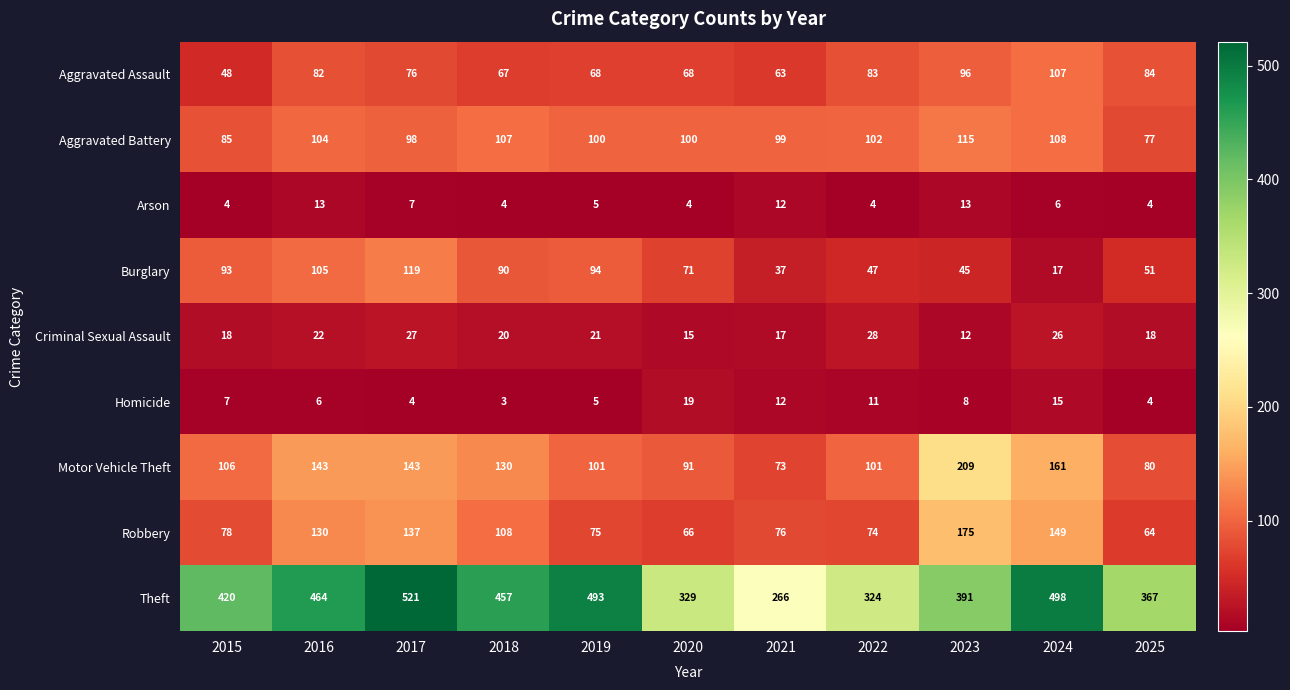

What is the difference between the highest and lowest values at 2019?

488